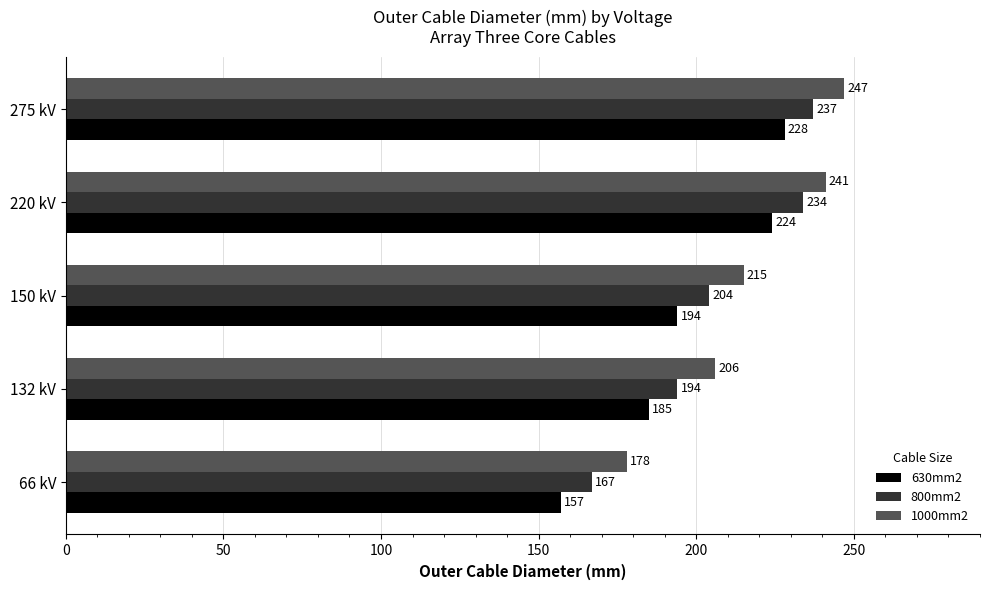

Where is 630mm2 nearest to the value 192?

150 kV